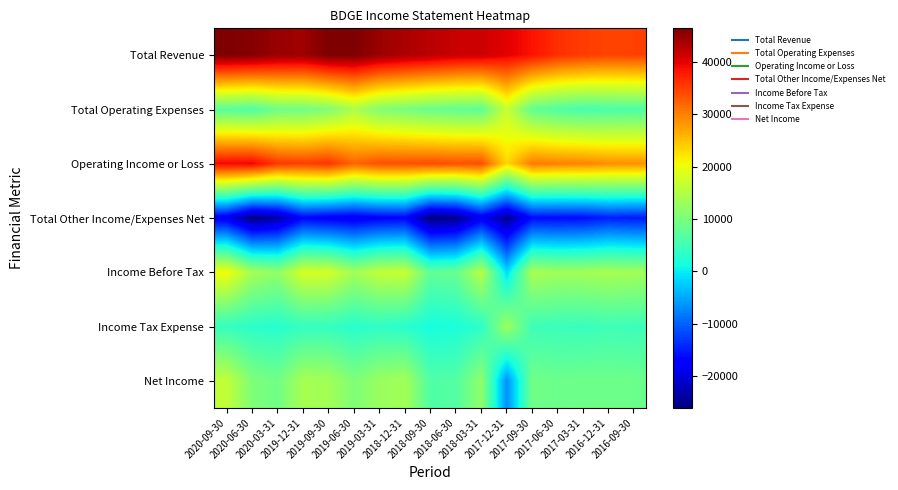

What is the smallest value displayed?

-26100